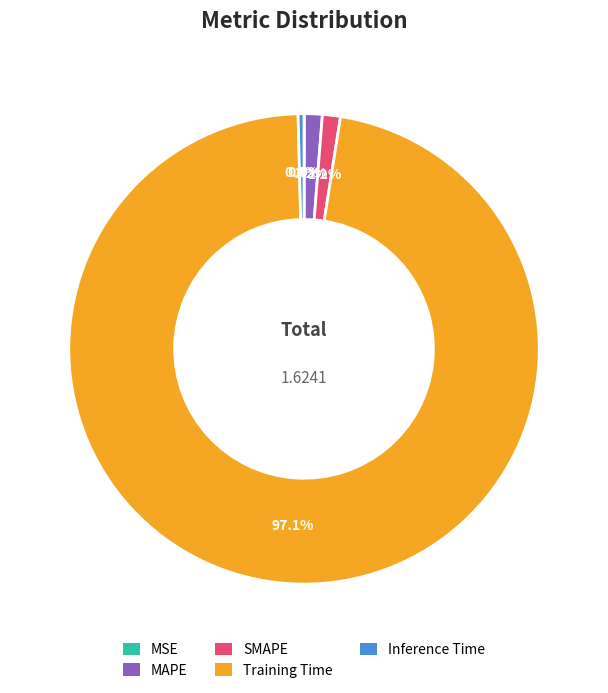

What percentage is the Training Time slice, to the nearest percent?

97%